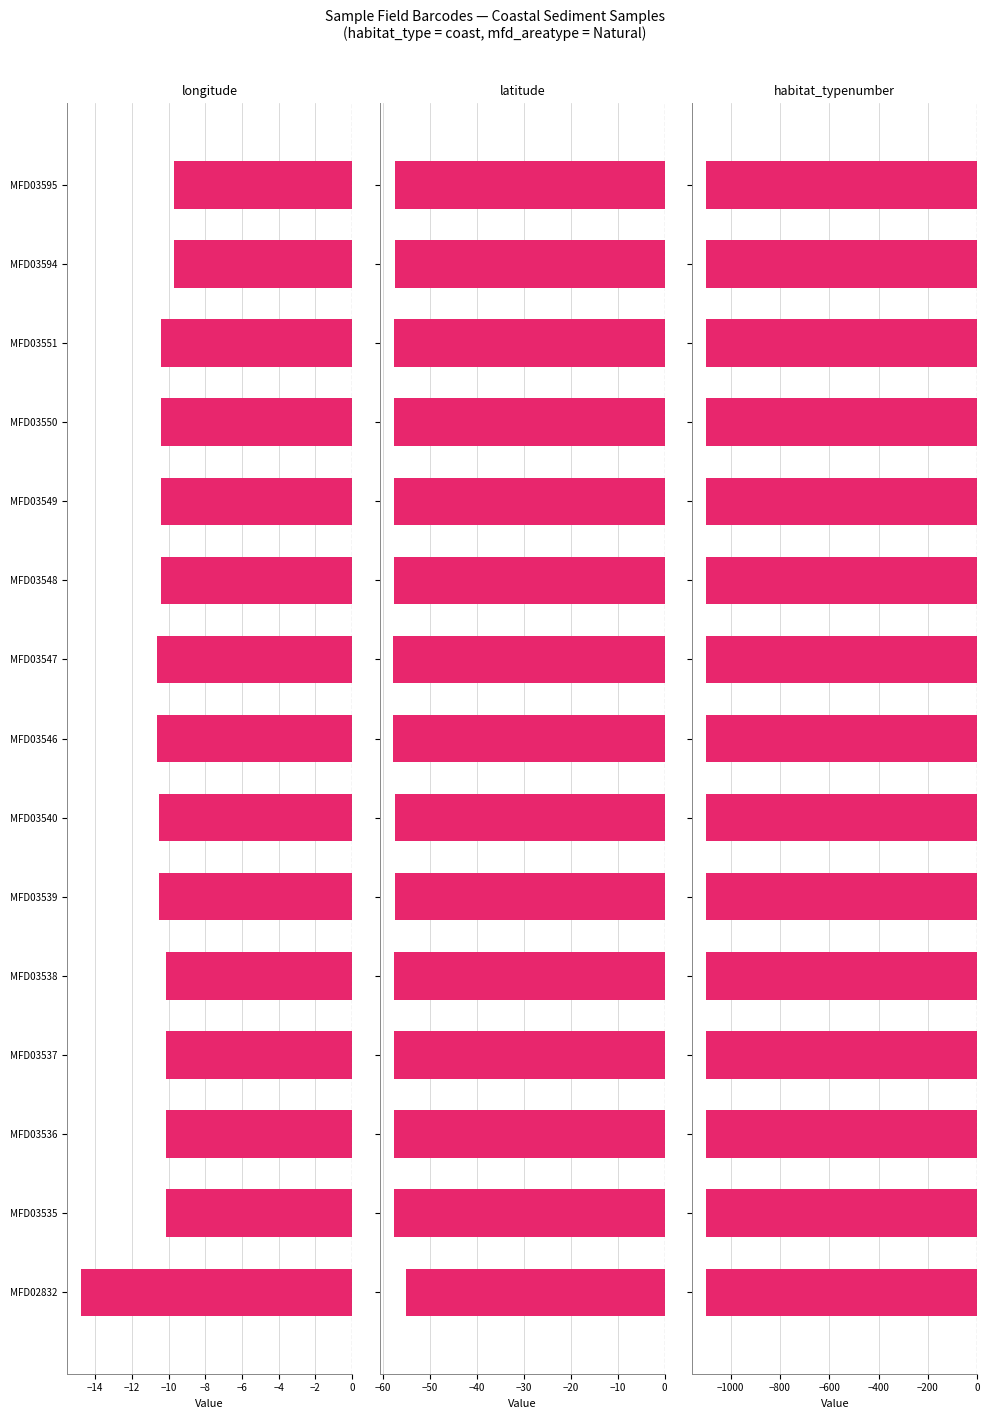

What is the sum of the longitude values at MFD03537 and MFD03539?

-20.7